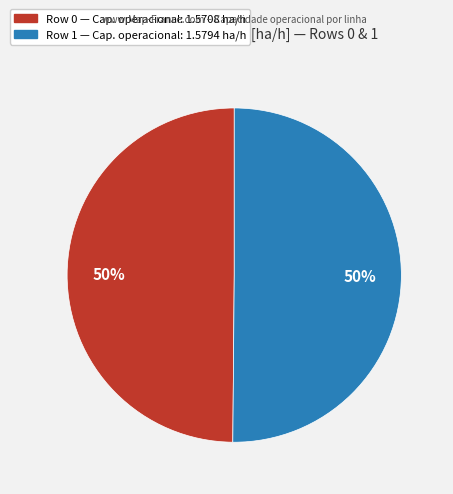

Combined, do Row 0 and Row 1 account for over 50%?

Yes